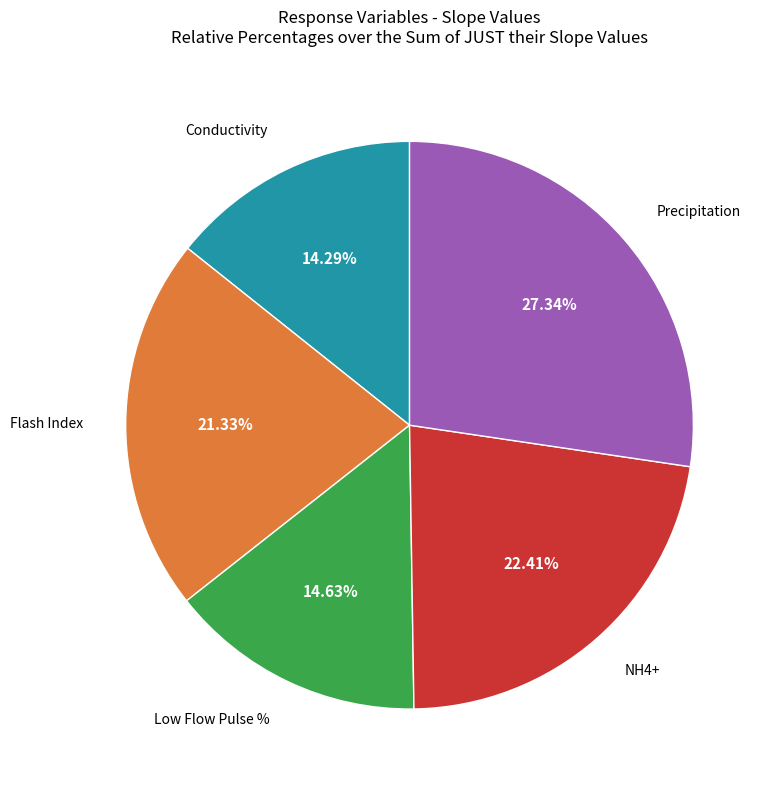

Is there a majority slice in this chart?

No